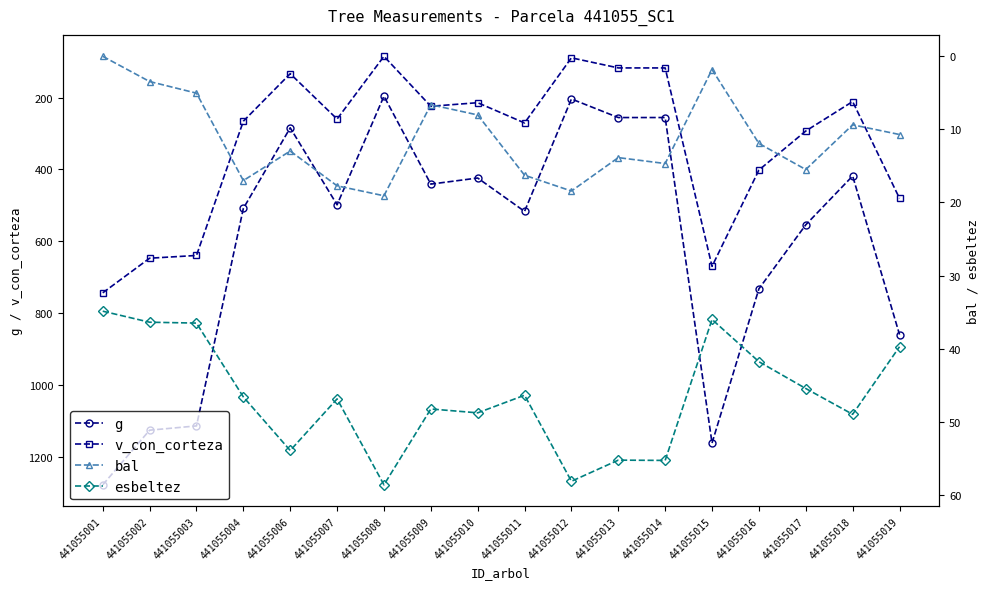

Where is the first local maximum for bal?

441055004